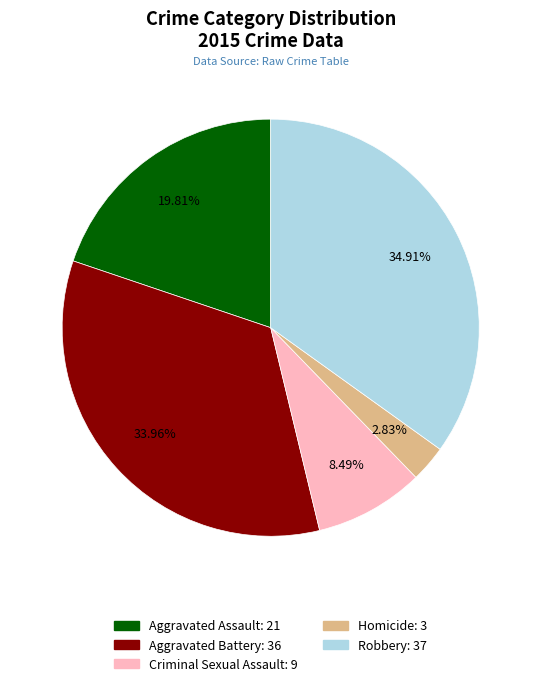

Between Aggravated Battery and Robbery, which is larger?

Robbery